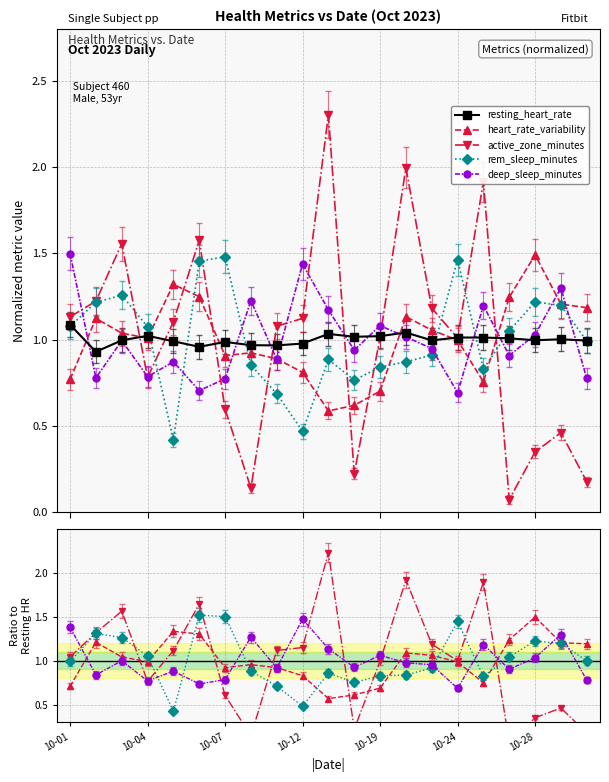

Which series has the largest range (max minus min)?

active_zone_minutes